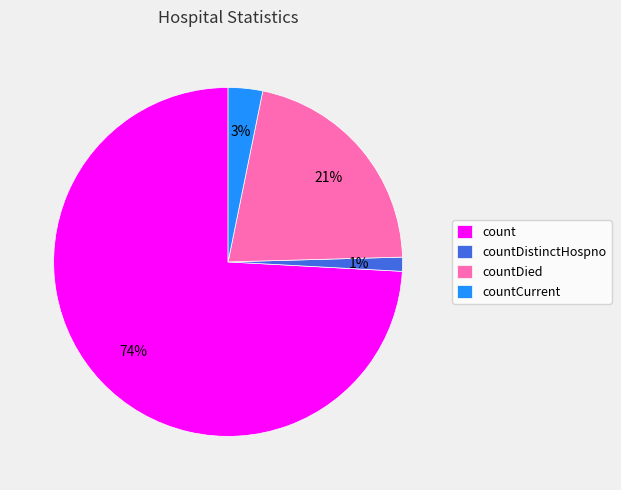

Which has a higher value, countCurrent or countDied?

countDied